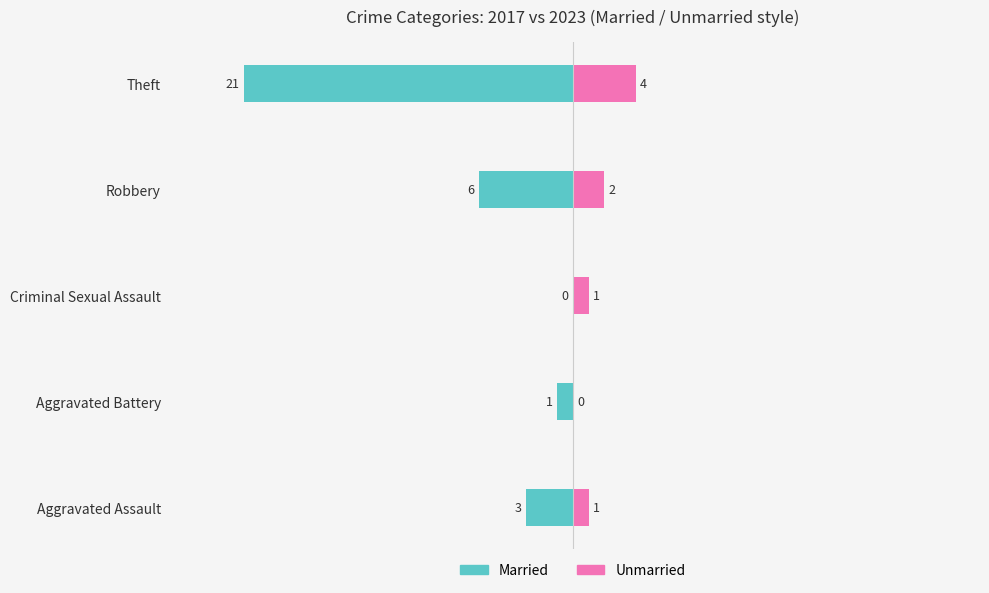

What is the value of the Unmarried bar at the 4th from the left?

2